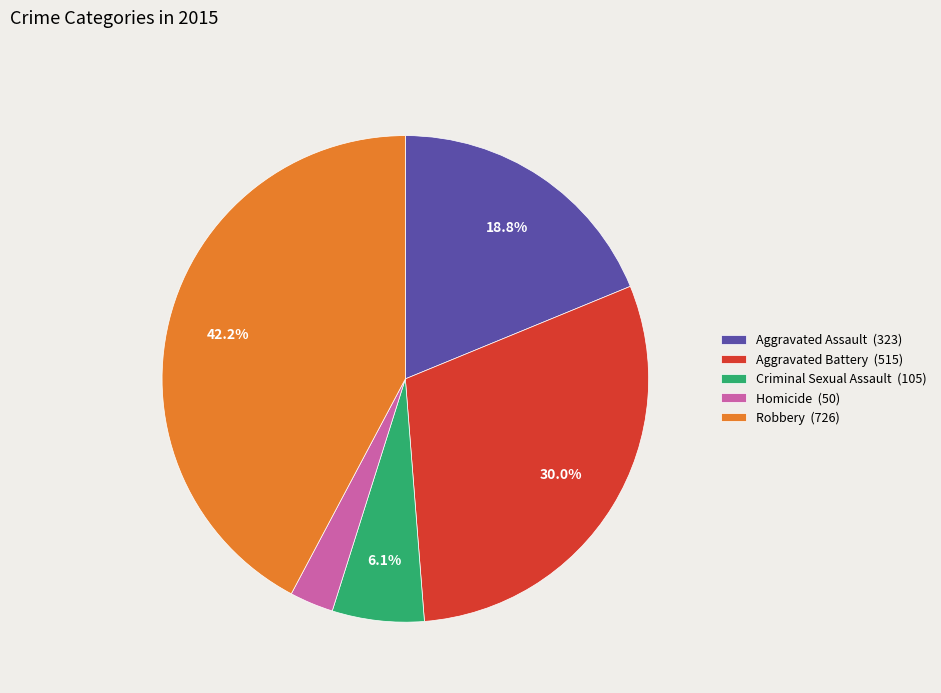

How many slices are in this pie chart?

5